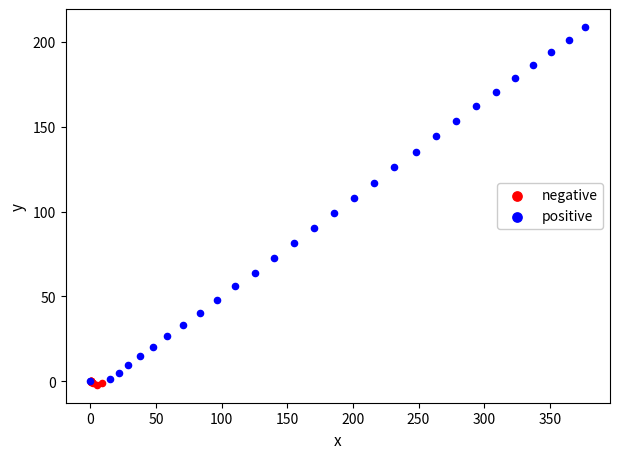

What are all the series names shown in the legend?

negative, positive